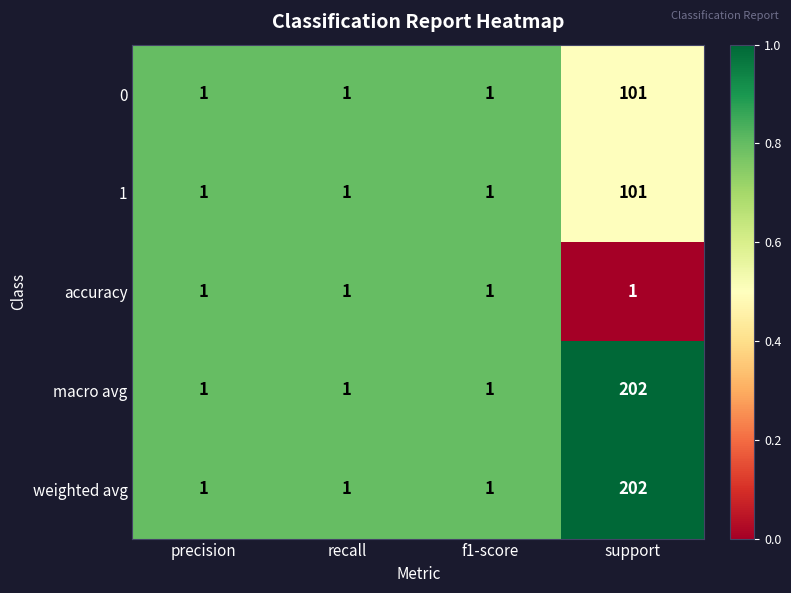

What is the difference between the maximum and minimum values in the weighted avg series?

201